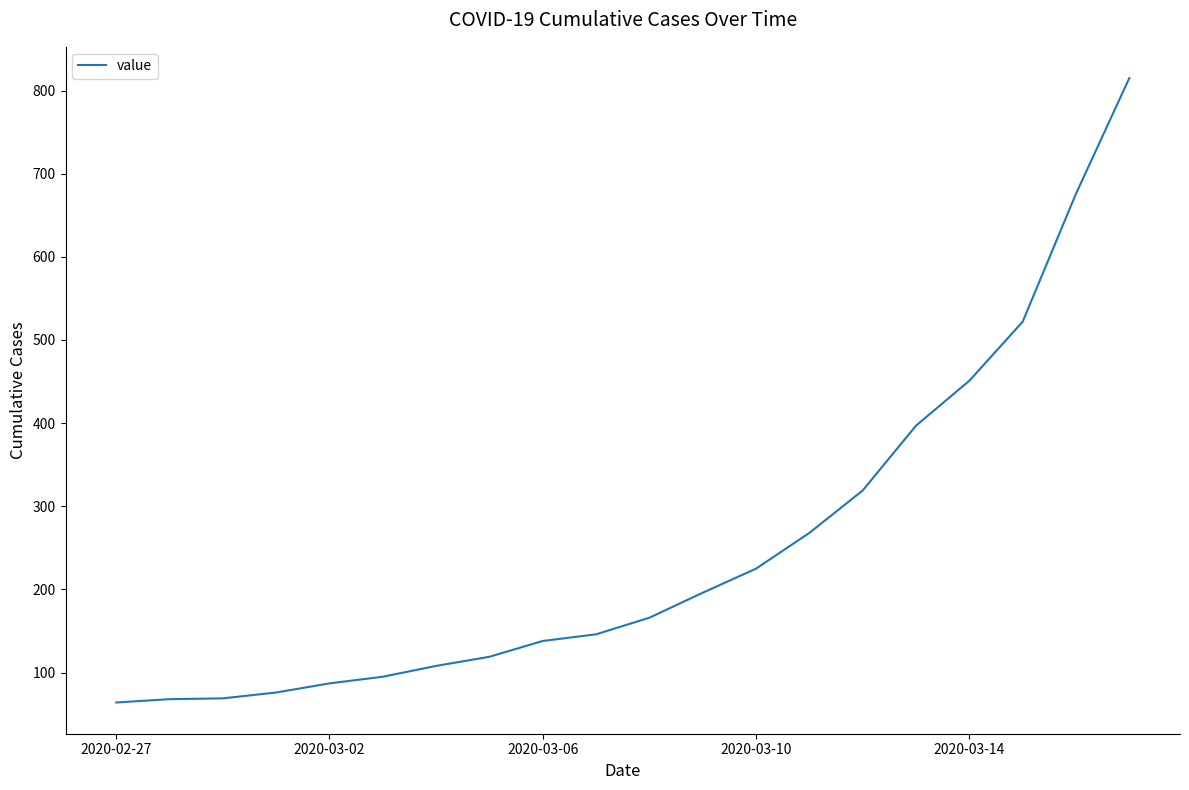

What is the difference between the maximum and minimum values?

751